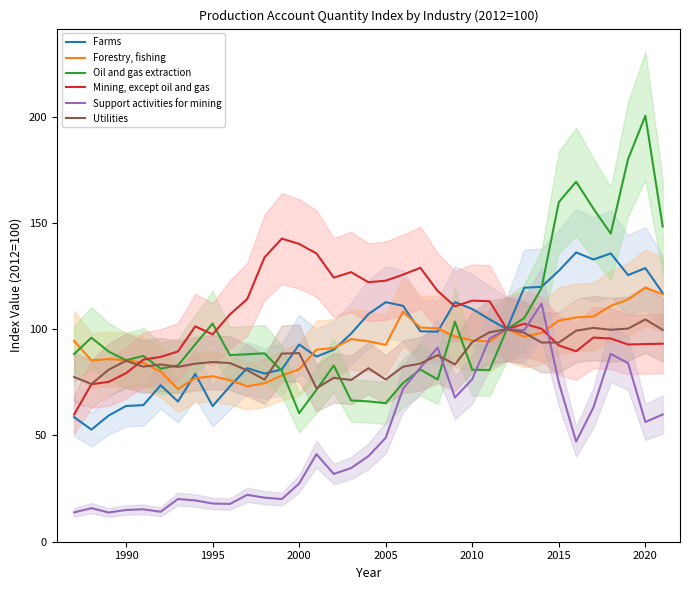

Is it true that Mining, except oil and gas equals 113.4 at 2010?

True